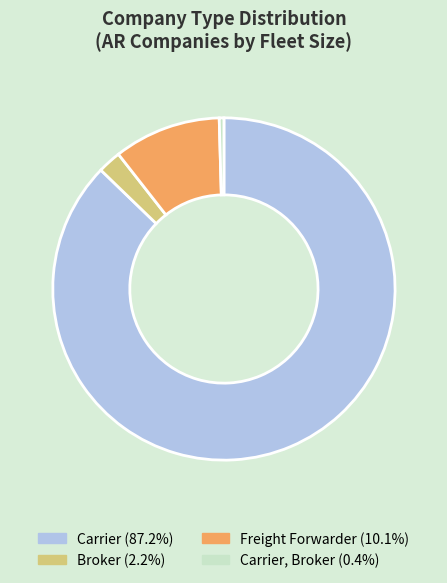

Does any single category account for the majority?

Yes